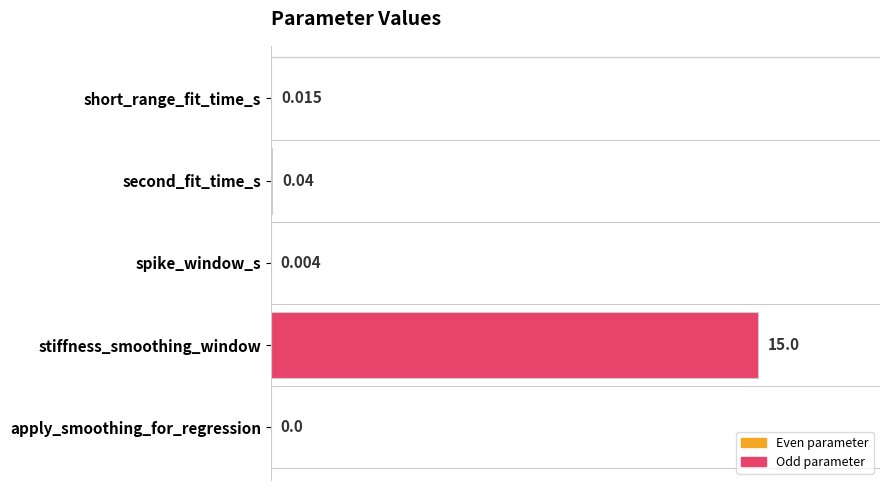

Where is the data nearest to the value 7?

second_fit_time_s